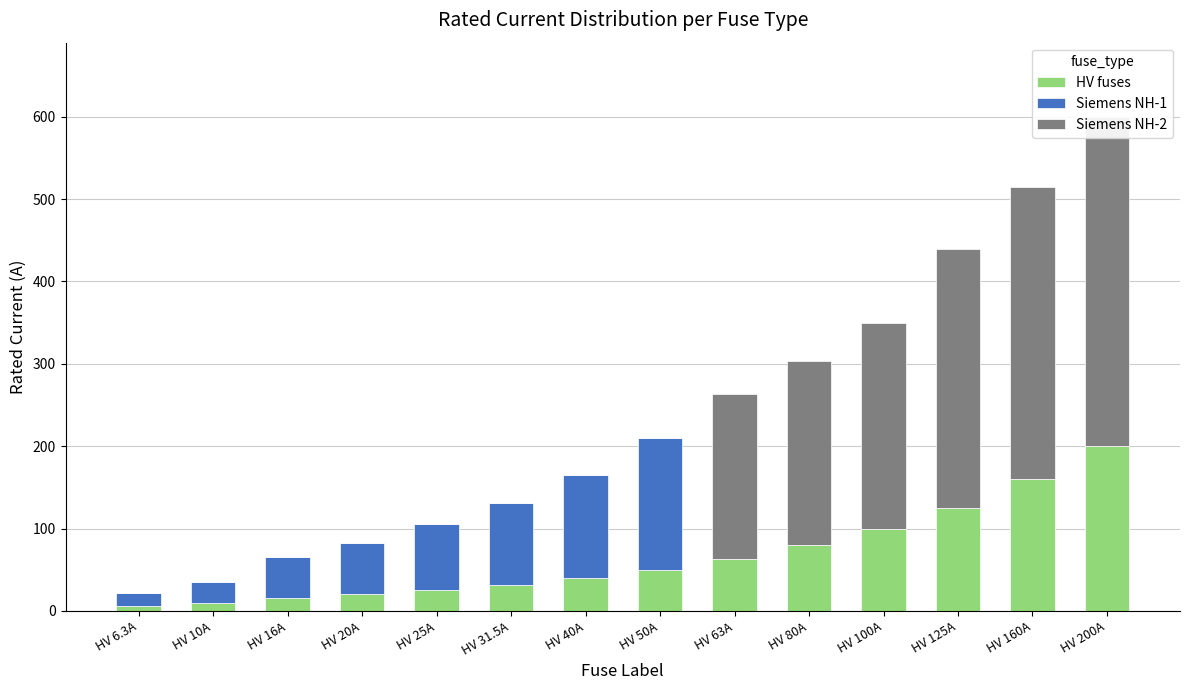

What is the sum of the Siemens NH-1 values at HV 50A and HV 16A?

210.0